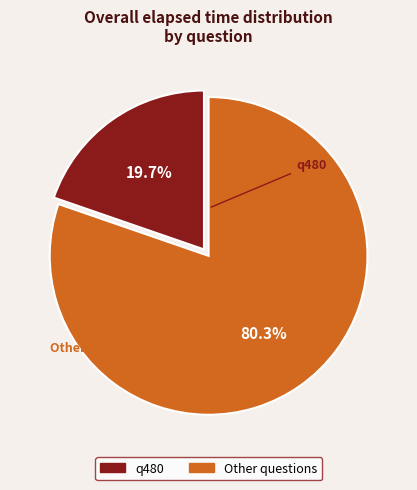

Is there any slice that represents more than half of the pie?

Yes